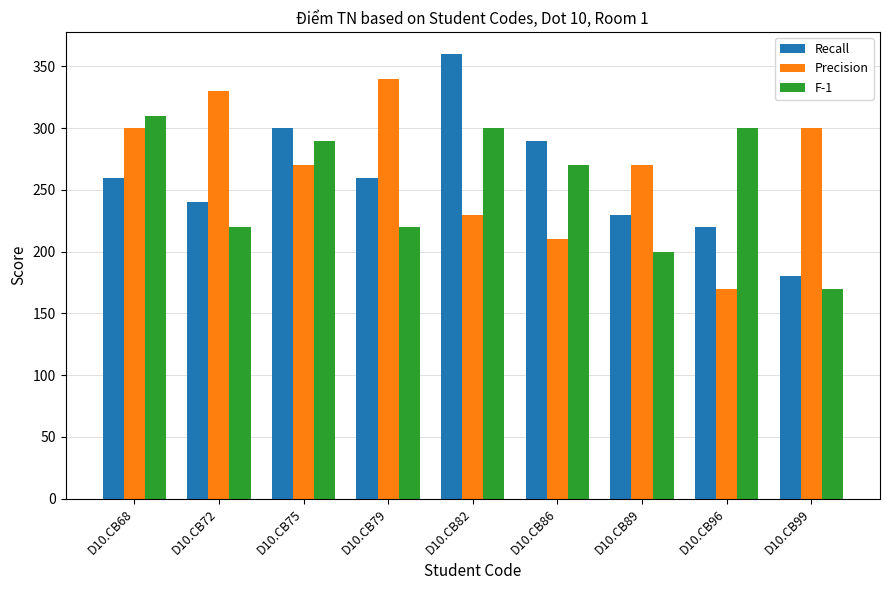

What are all the series names shown in the legend?

Recall, Precision, F-1